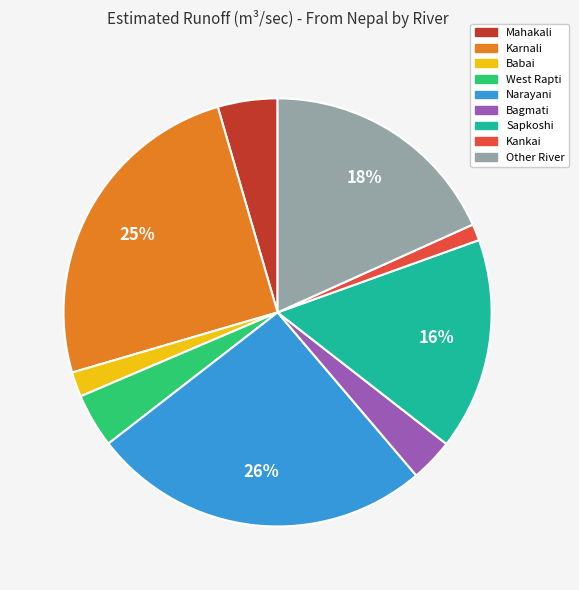

How many slices are in this pie chart?

9